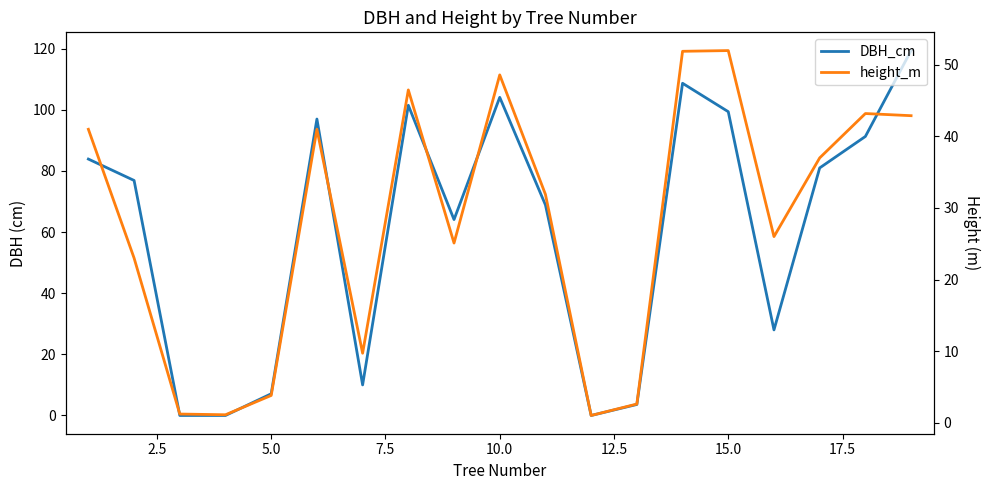

What is the difference between the maximum and minimum values in the height_m series?

51.0